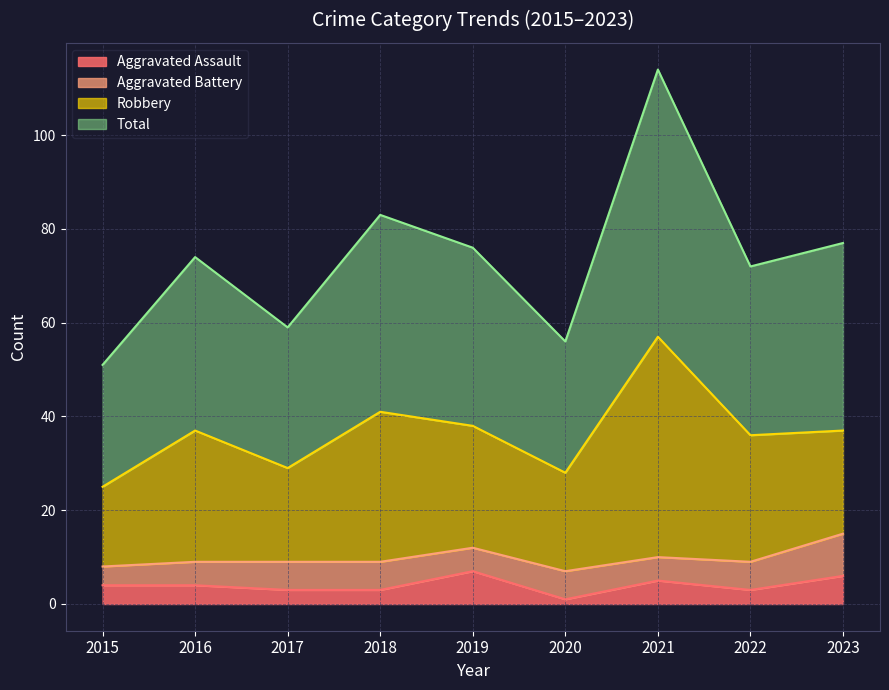

What is the value of the Aggravated Assault point at the 7th from the left?

5